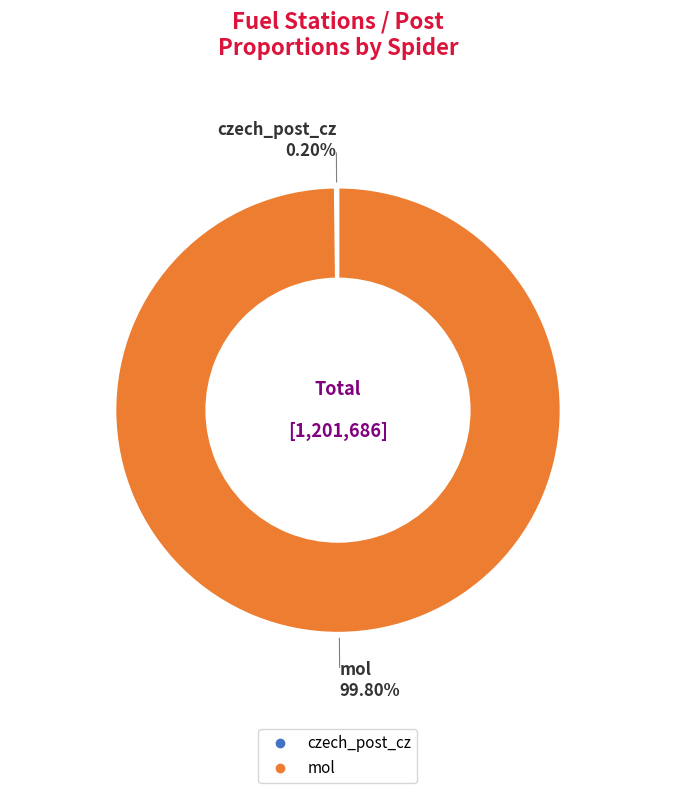

To the nearest percent, what is the difference between the largest and smallest slice percentages?

100%